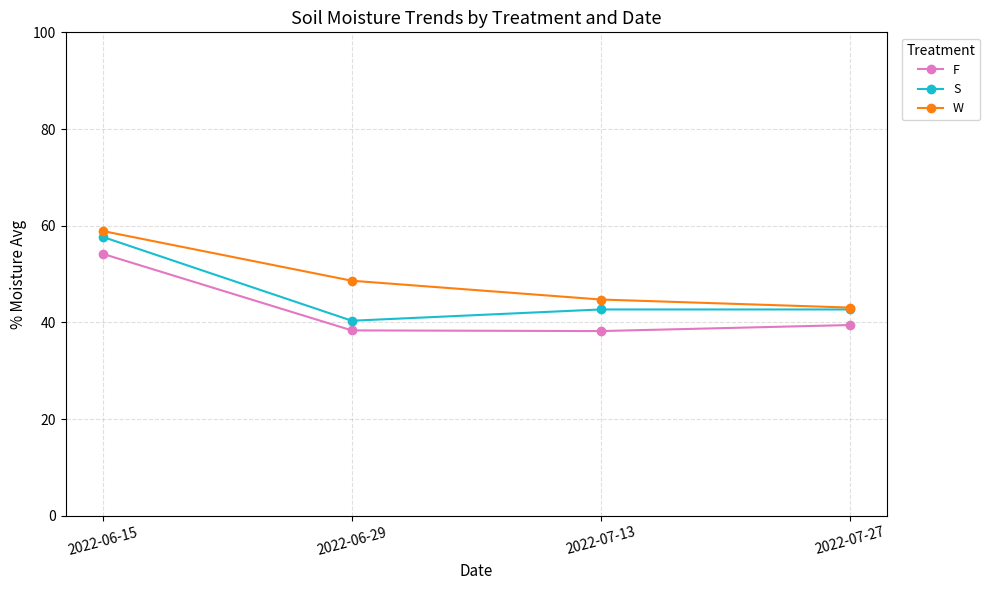

True or false: S has a value of 55.8 at 2022-07-27.

False